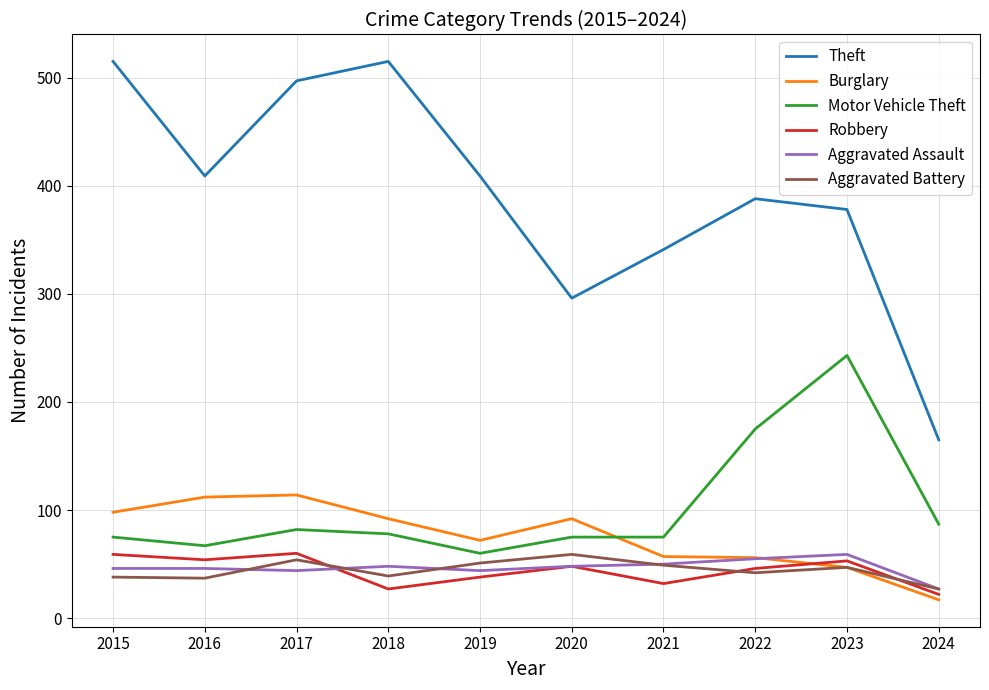

How many distinct data groups are displayed?

6